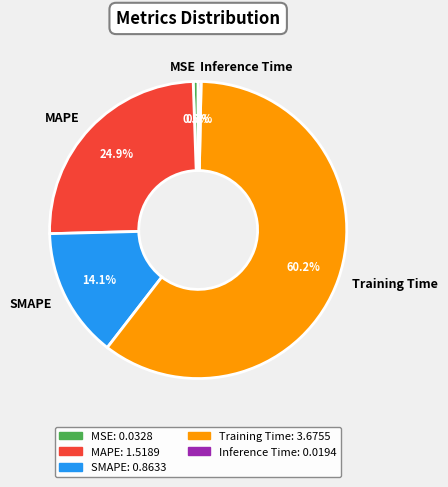

To the nearest percent, what is the difference between the MAPE and MSE slice percentages?

24%